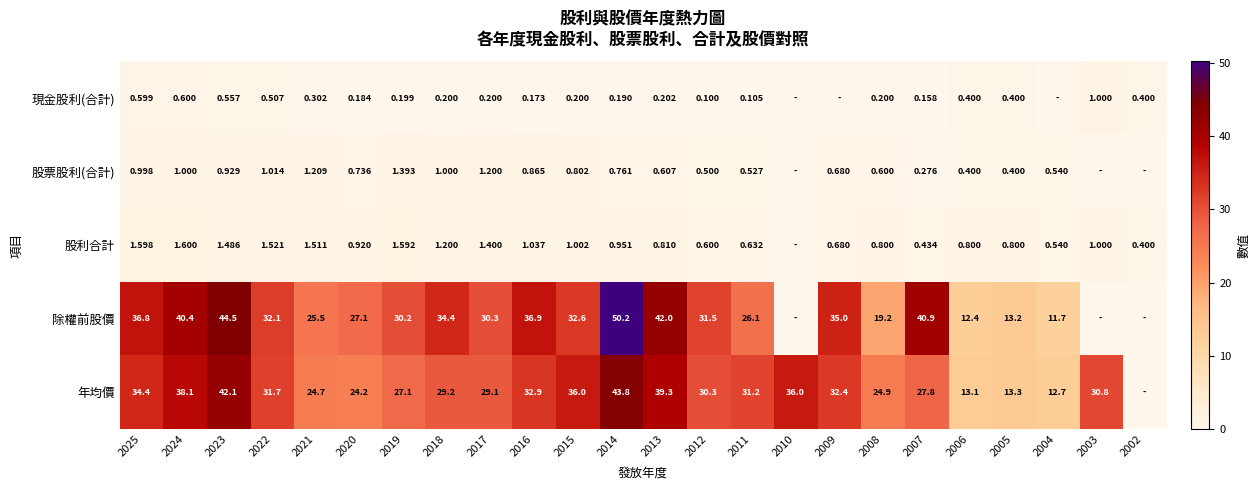

At how many categories does at least one series exceed 26?

18